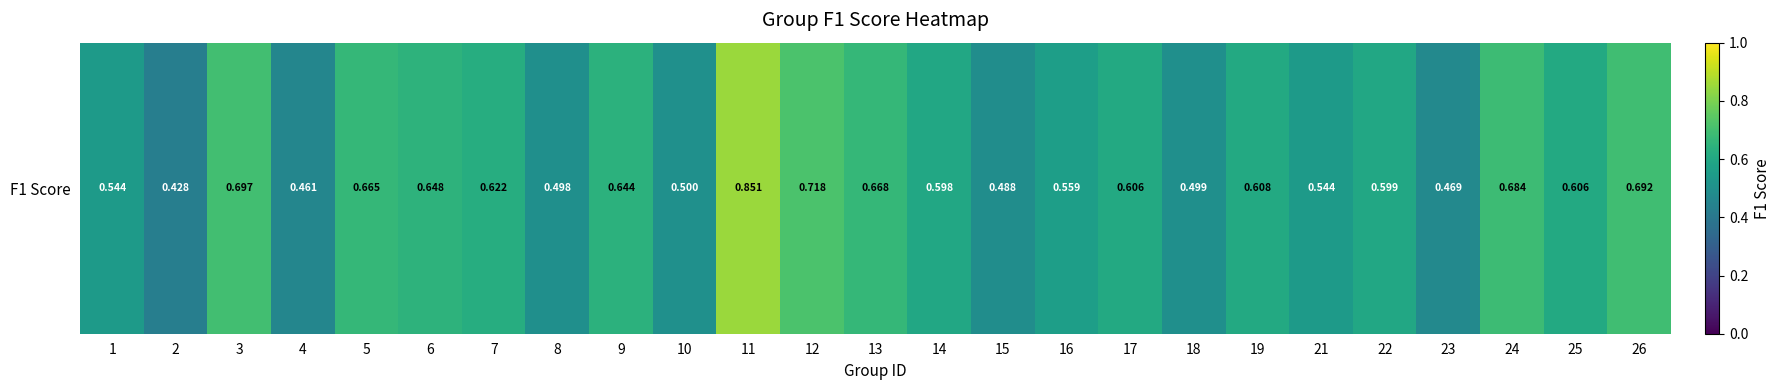

List the labels in order of value, largest first.

11, 12, 3, 26, 24, 13, 5, 6, 9, 7, 19, 17, 25, 22, 14, 16, 1, 21, 10, 18, 8, 15, 23, 4, 2